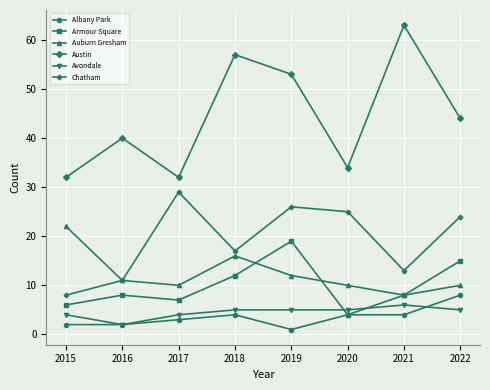

What is the spread (max minus min) of values at 2018?

53